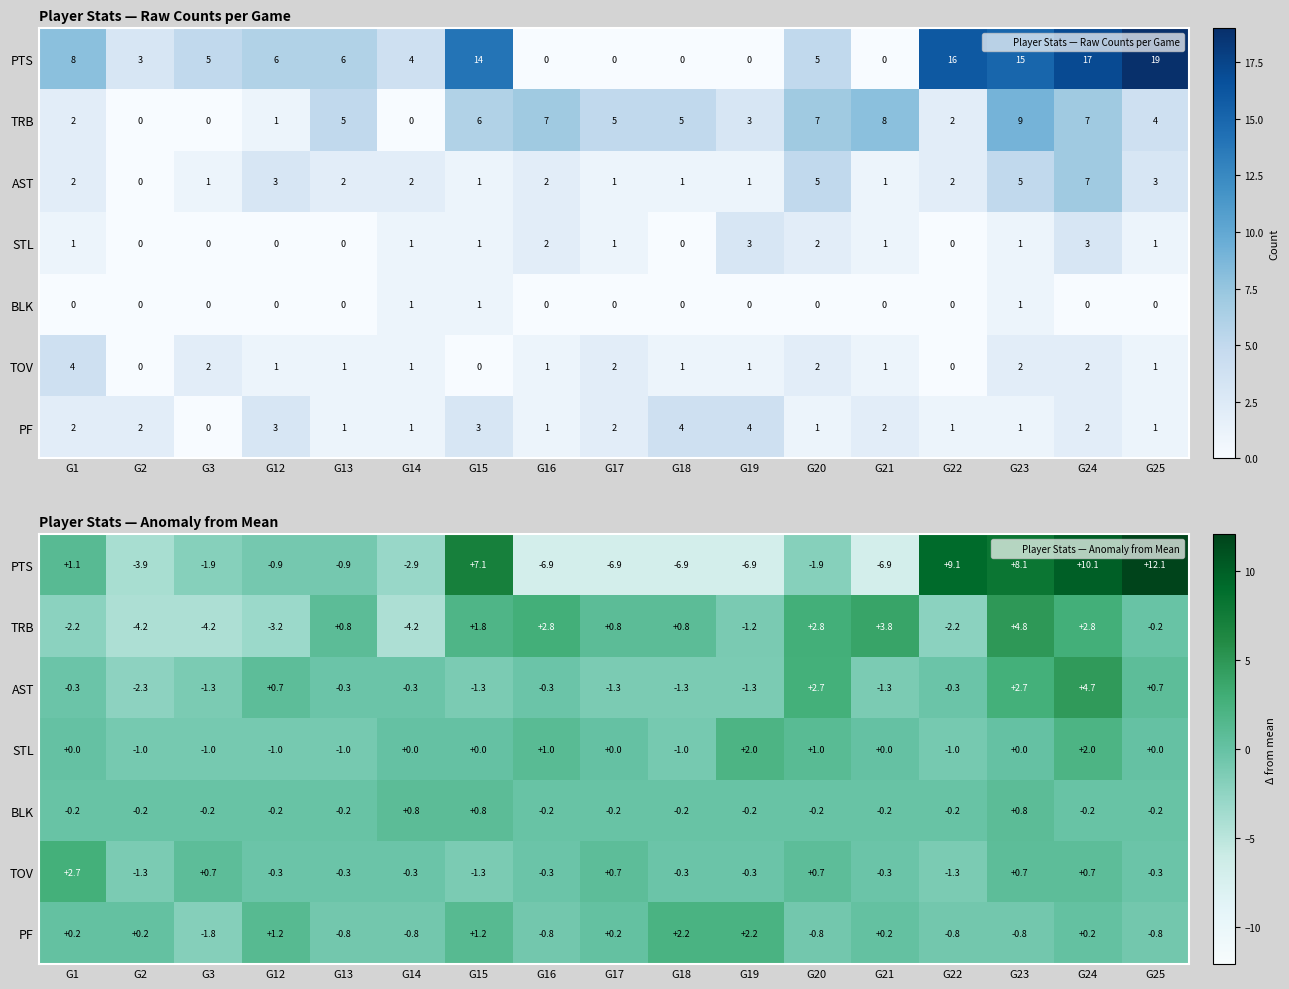

How many negative values does the PTS series have?

11